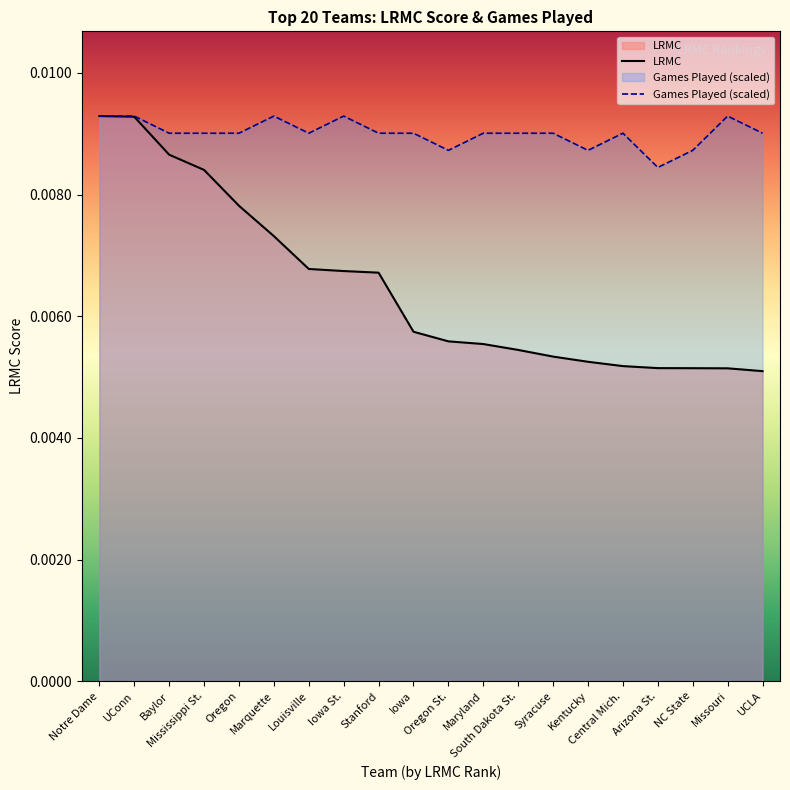

Which series has the widest spread of values?

LRMC